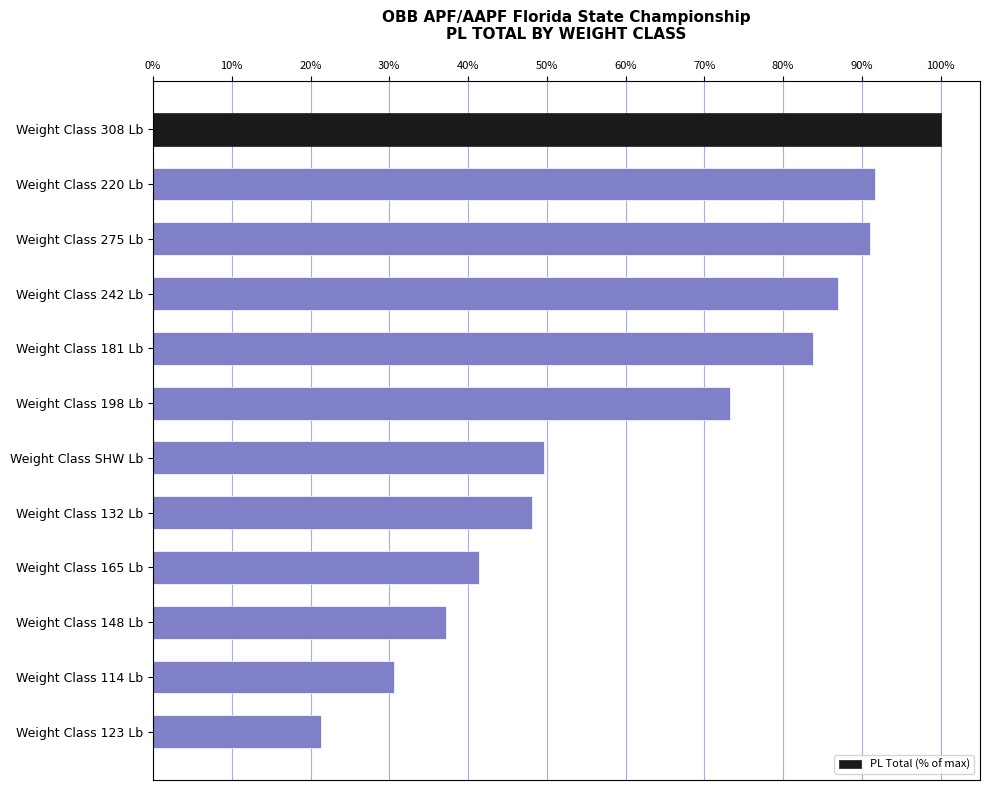

What is the average value?

62.9